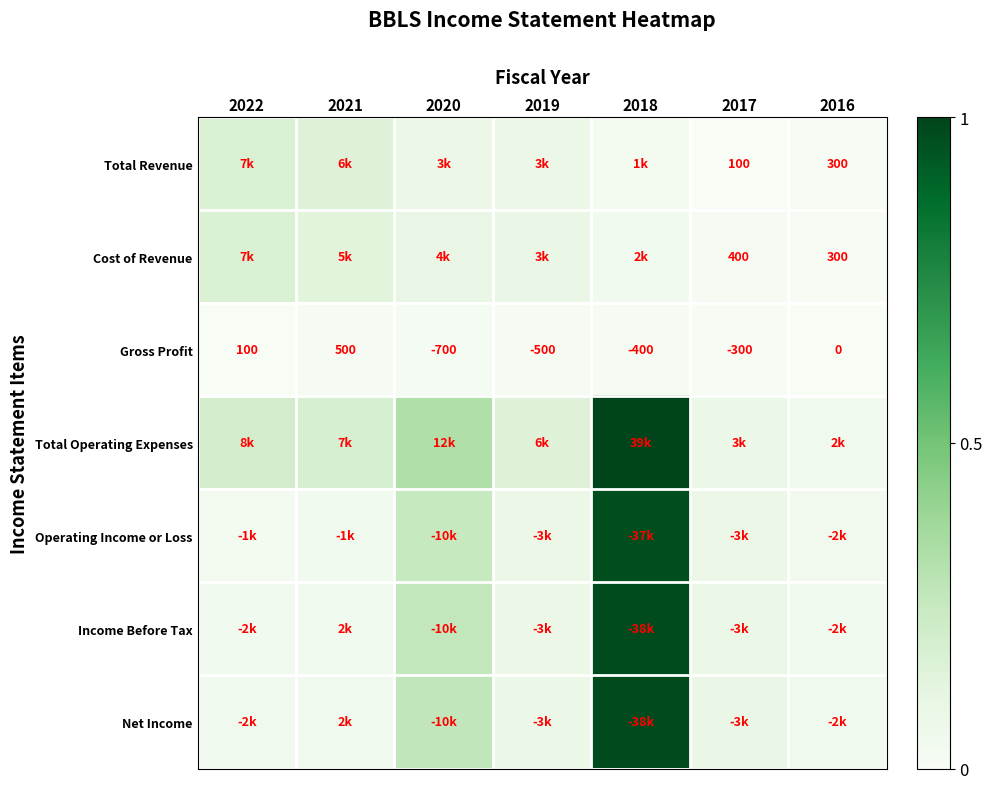

Count the number of categories in the chart.

7